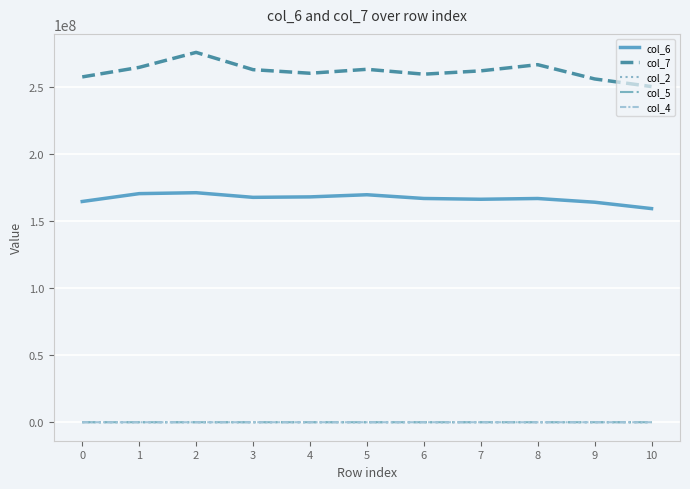

Which series has the largest total across all categories?

col_7